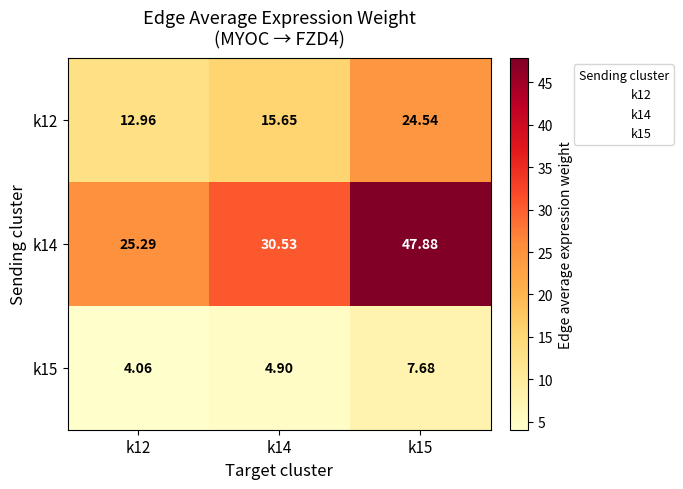

What value does the k14 series have at k12?

25.3